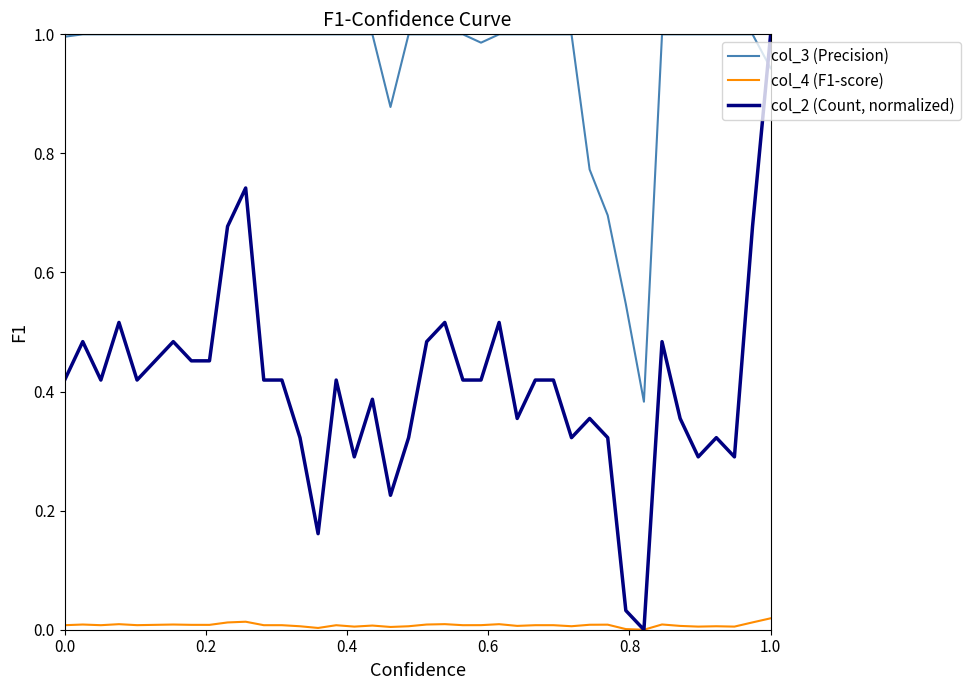

Which series has the largest total across all categories?

col_3 (Precision)